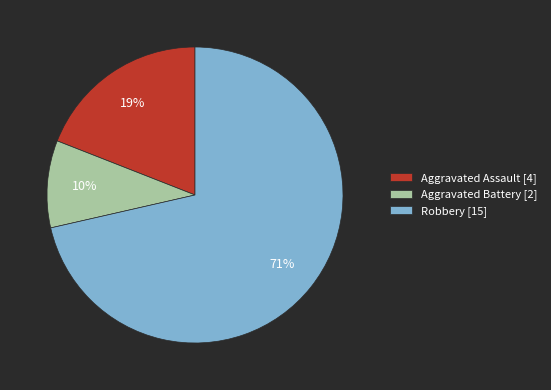

Does Robbery [15] represent more than half of the total?

Yes